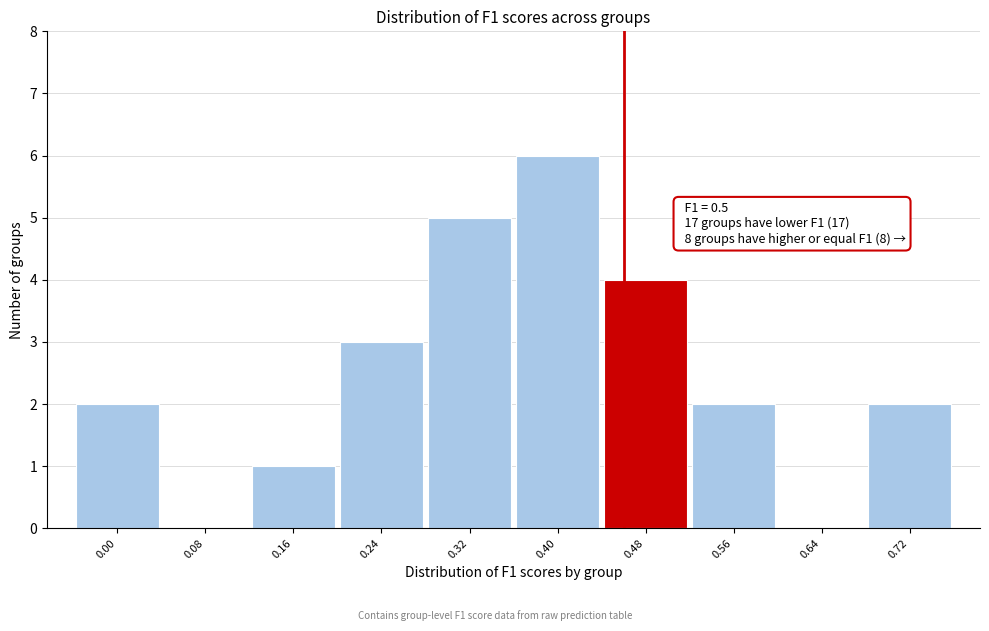

Reading left to right, what are all the values shown in this chart?

0.00=2	0.08=0	0.16=1	0.24=3	0.32=5	0.40=6	0.48=4	0.56=2	0.64=0	0.72=2